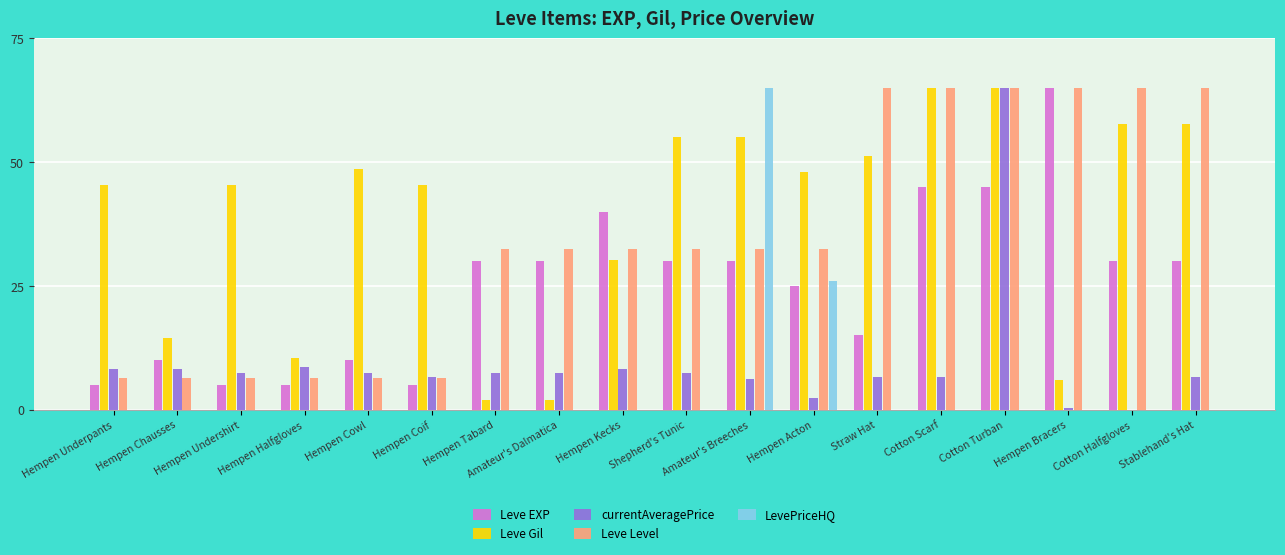

Is the value of Leve Gil at Hempen Coif greater than the value of Leve EXP at Hempen Undershirt?

Yes